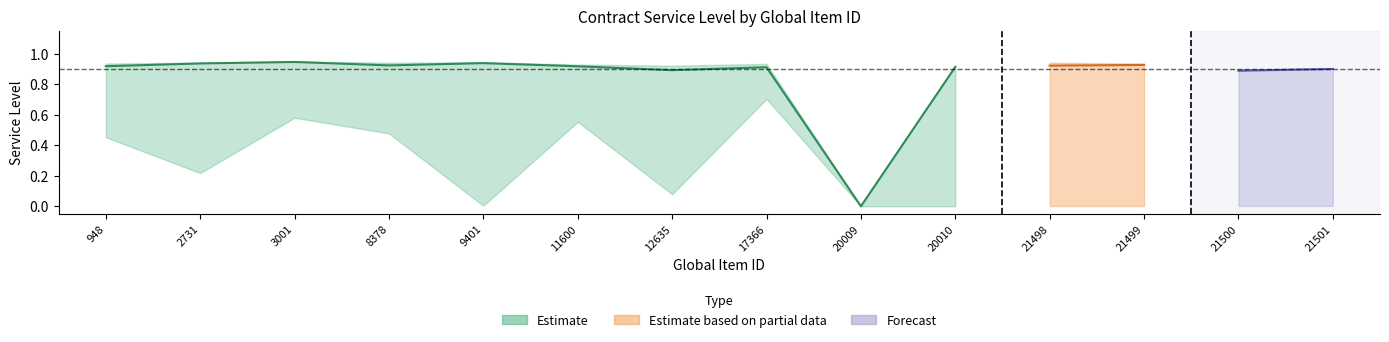

What is the spread (max minus min) of values at 20010?

0.9